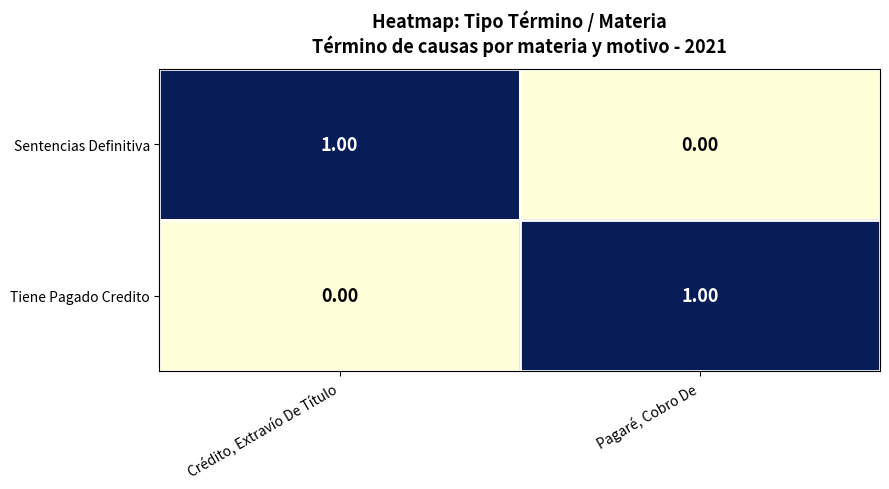

Where is Tiene Pagado Credito nearest to the value 0?

Crédito, Extravío De Título